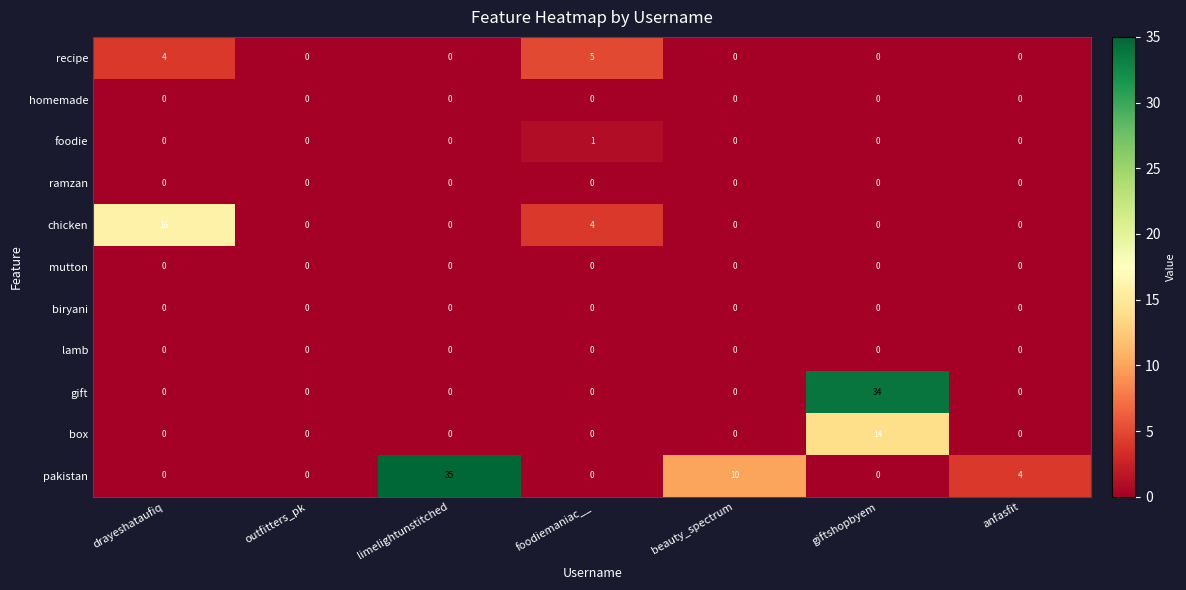

True or false: lamb has a value of 0 at limelightunstitched.

True